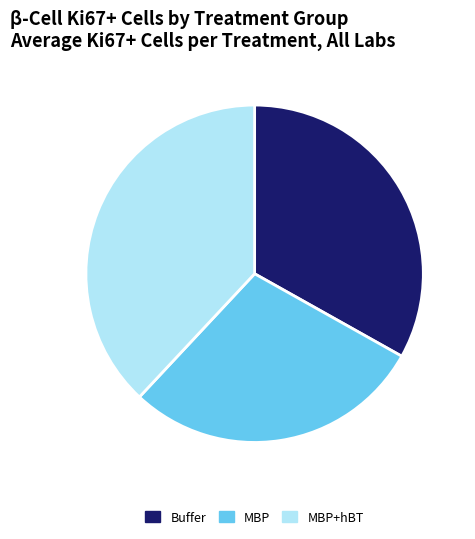

How many segments does this pie chart have?

3